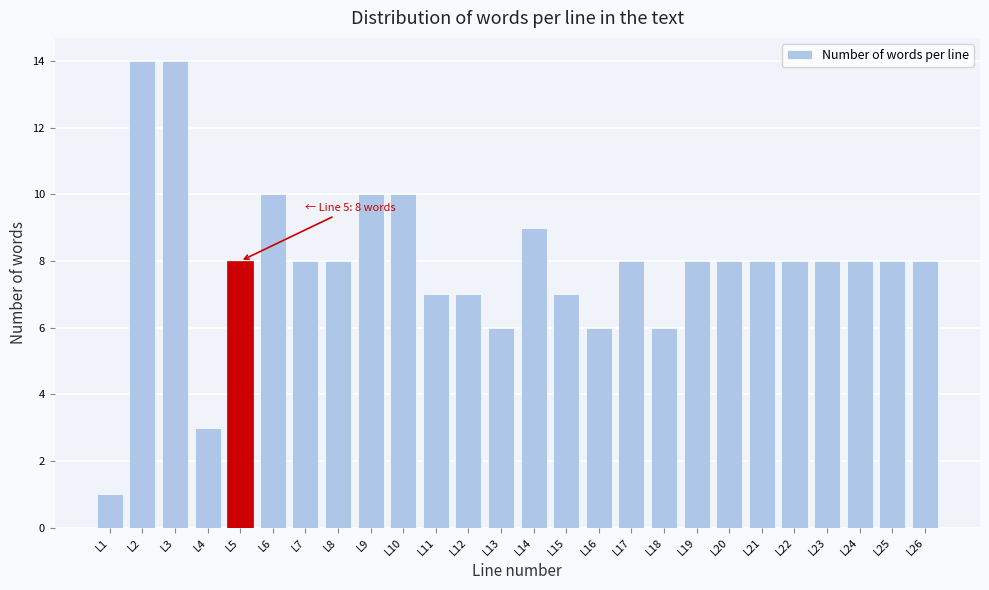

Reading right to left, extract all data points from this chart.

8	8	8	8	8	8	8	8	6	8	6	7	9	6	7	7	10	10	8	8	10	8	3	14	14	1